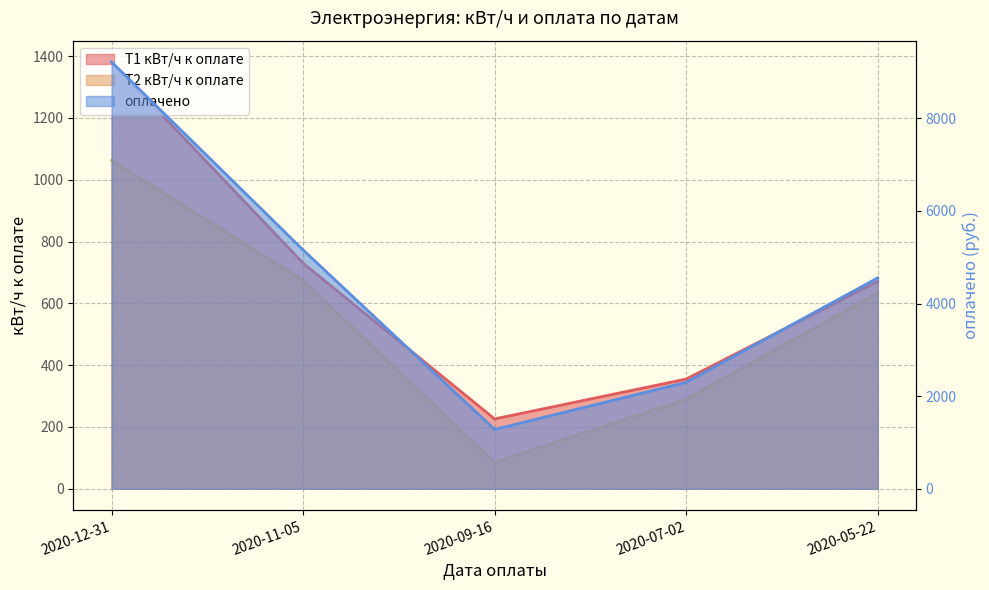

True or false: Т2 кВт/ч к оплате and Т1 кВт/ч к оплате cross at least once.

False